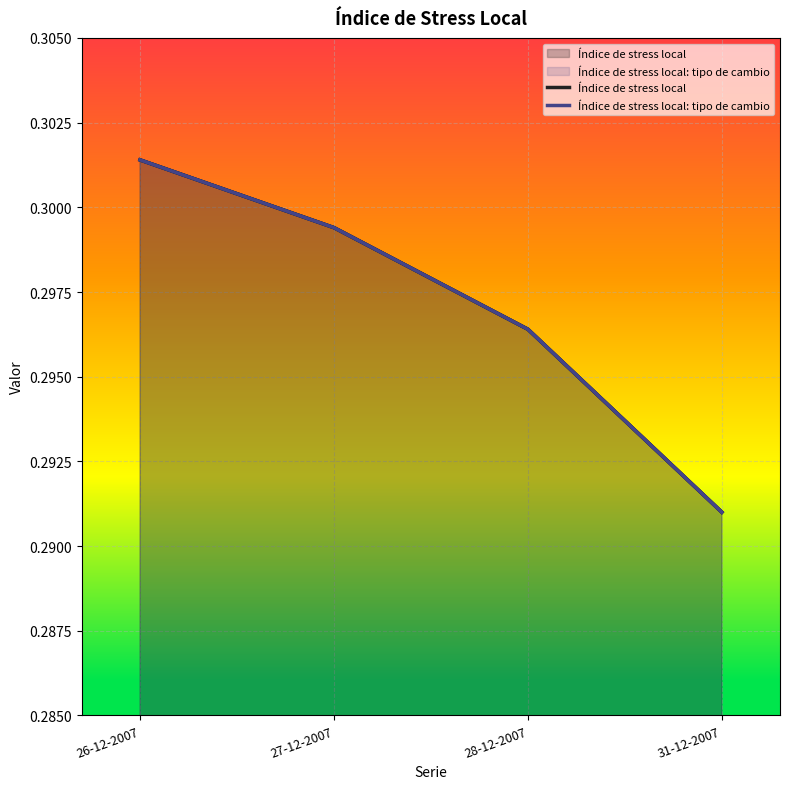

How many lines are shown in the chart?

2